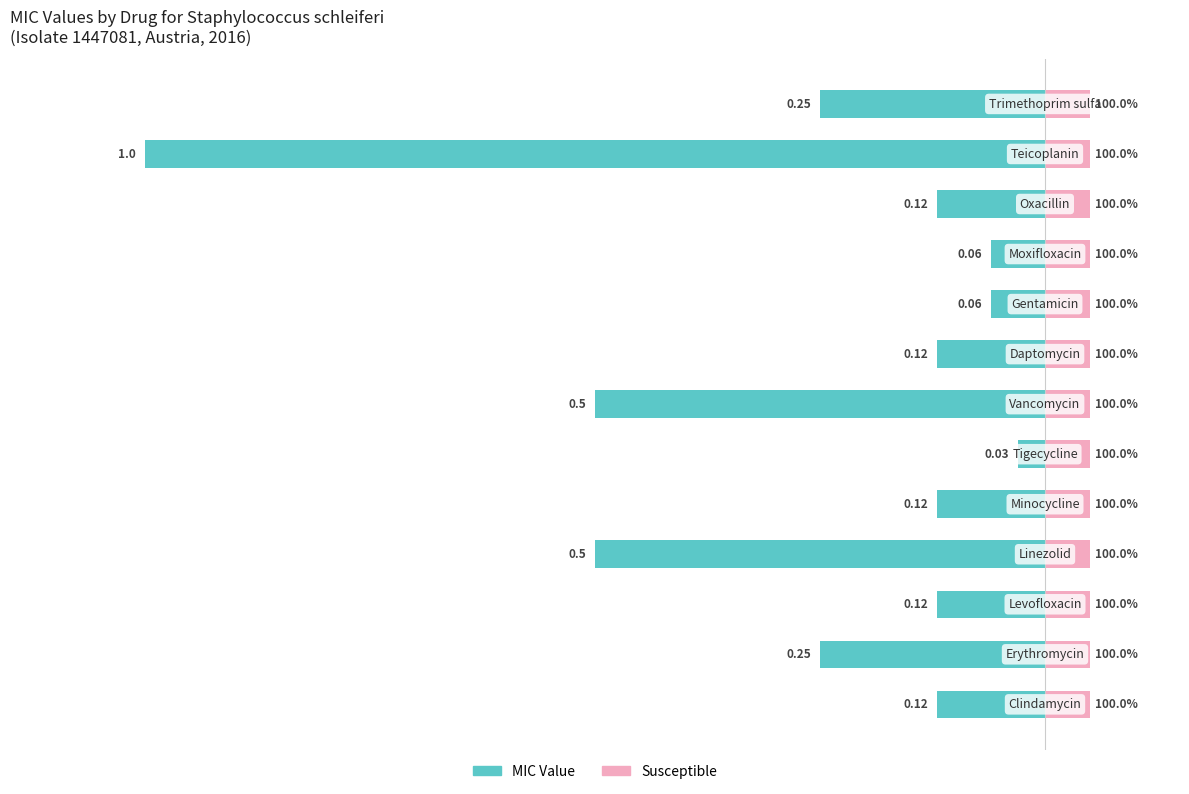

Is the value of Susceptible at 5 greater than the value of MIC Value at 11?

Yes